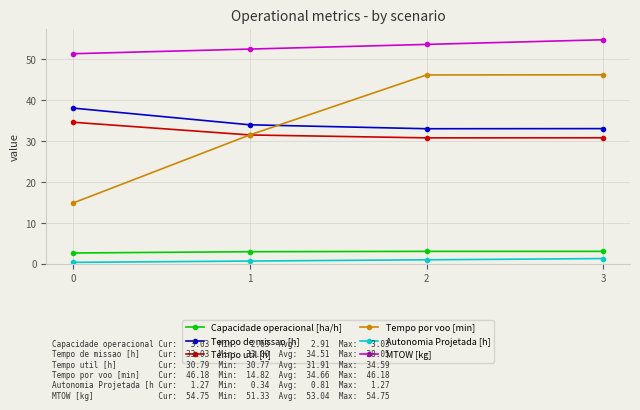

What are all the series names shown in the legend?

Capacidade operacional [ha/h], Tempo de missao [h], Tempo util [h], Tempo por voo [min], Autonomia Projetada [h], MTOW [kg]